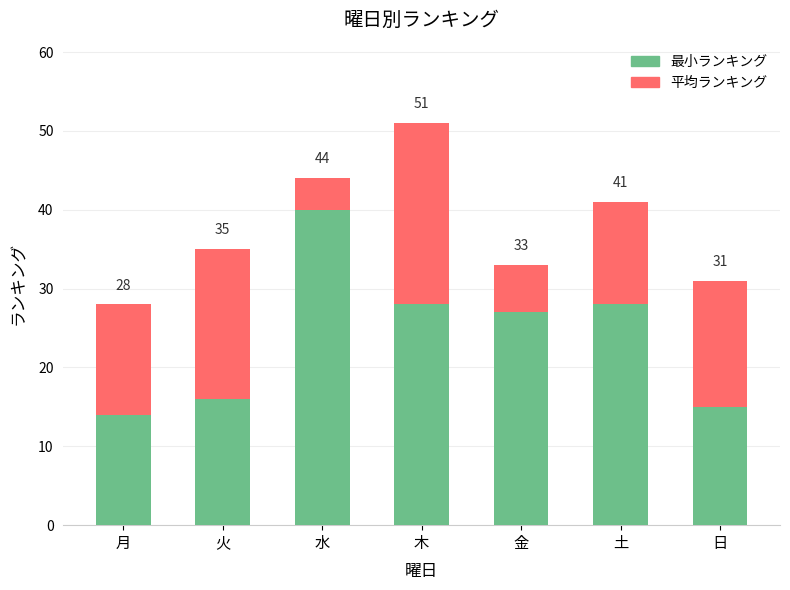

What is the difference between the maximum and minimum values in the 最小ランキング series?

26